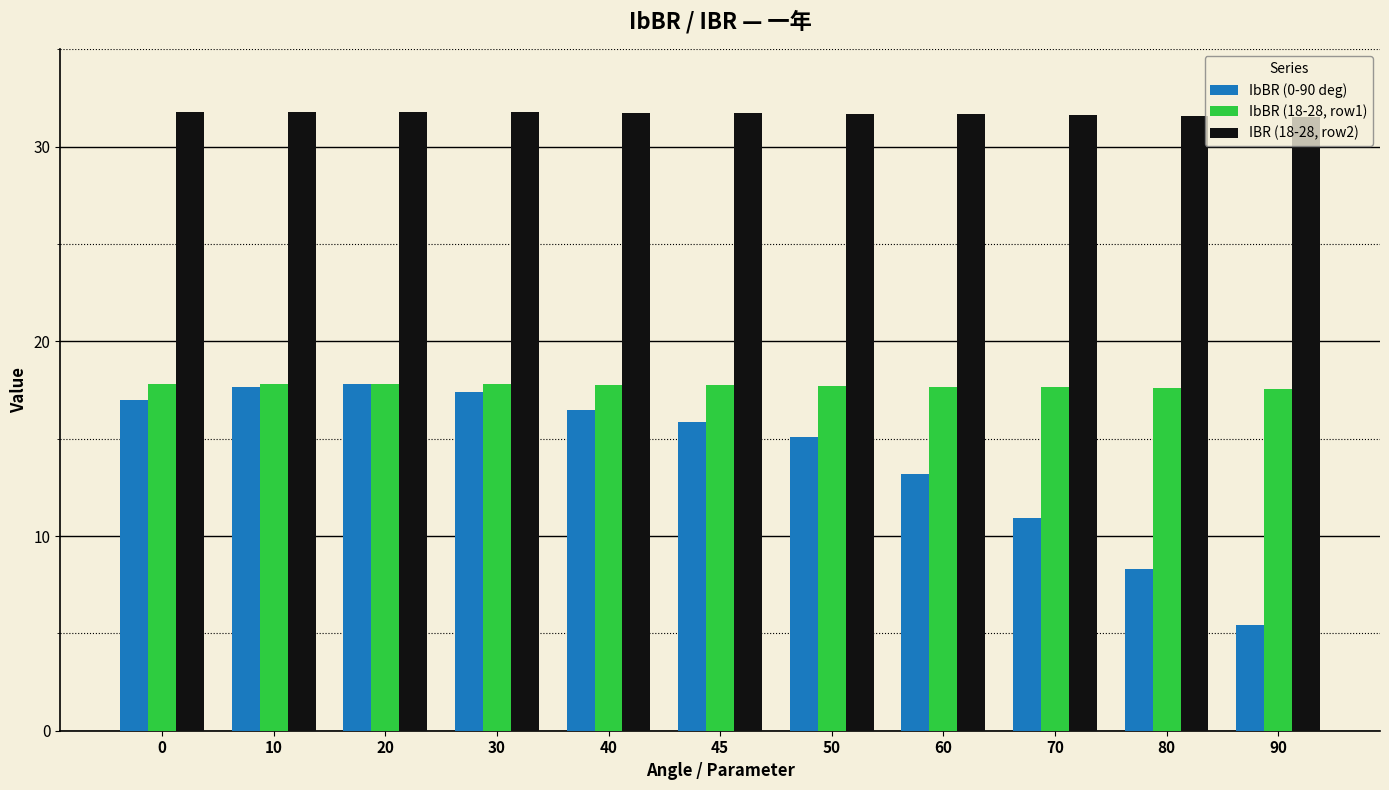

The value of IbBR (0-90 deg) at 40 is 16.5. True or false?

True